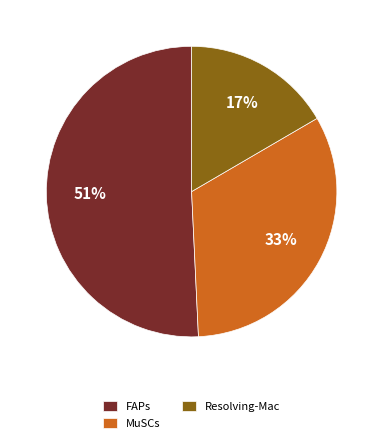

Which has a higher value, FAPs or MuSCs?

FAPs